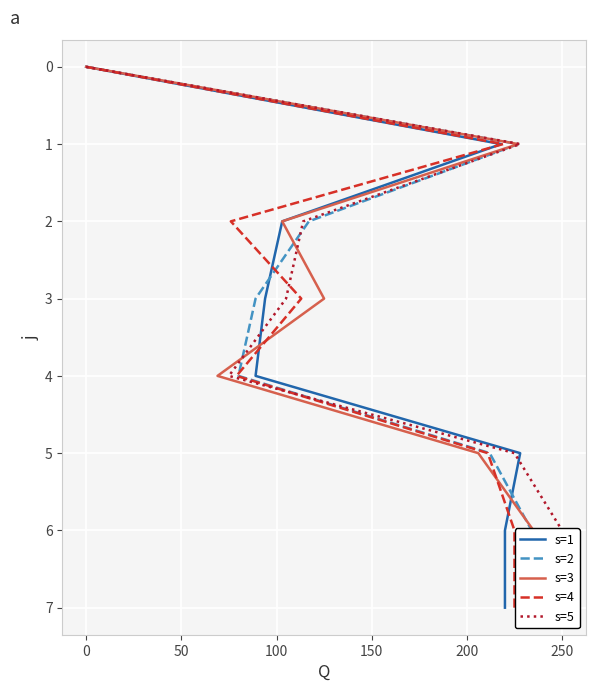

What are all the series names shown in the legend?

s=1, s=2, s=3, s=4, s=5